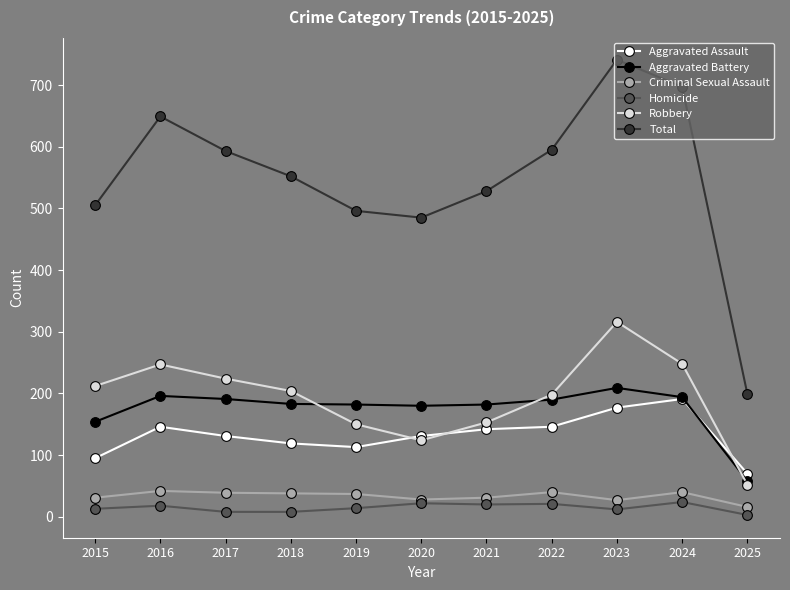

True or false: Aggravated Assault has a value of 177 at 2023.

True